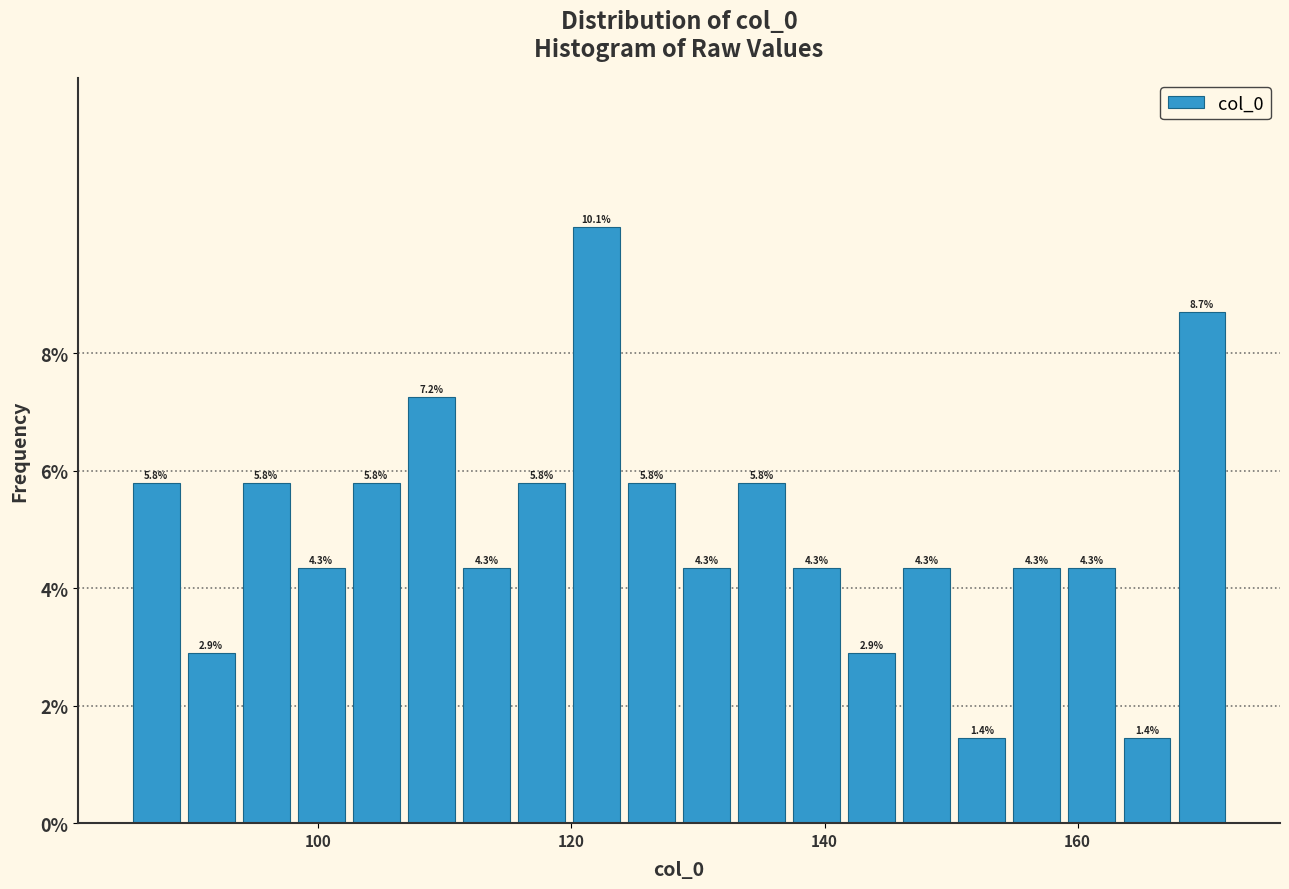

Read against the x-axis, roughly where is the centre of the tallest bar?

122